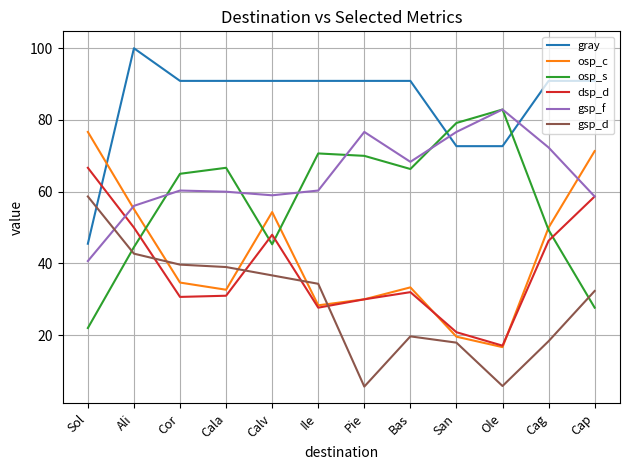

What is the difference between the highest and lowest values at Sol?

54.7